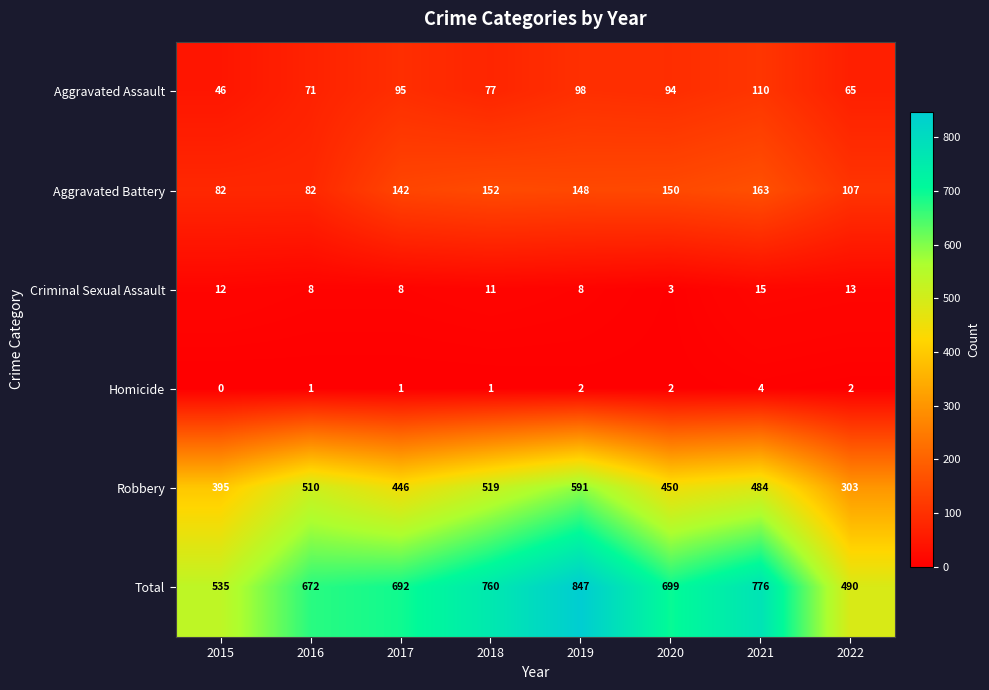

At how many categories does at least one series exceed 254?

8